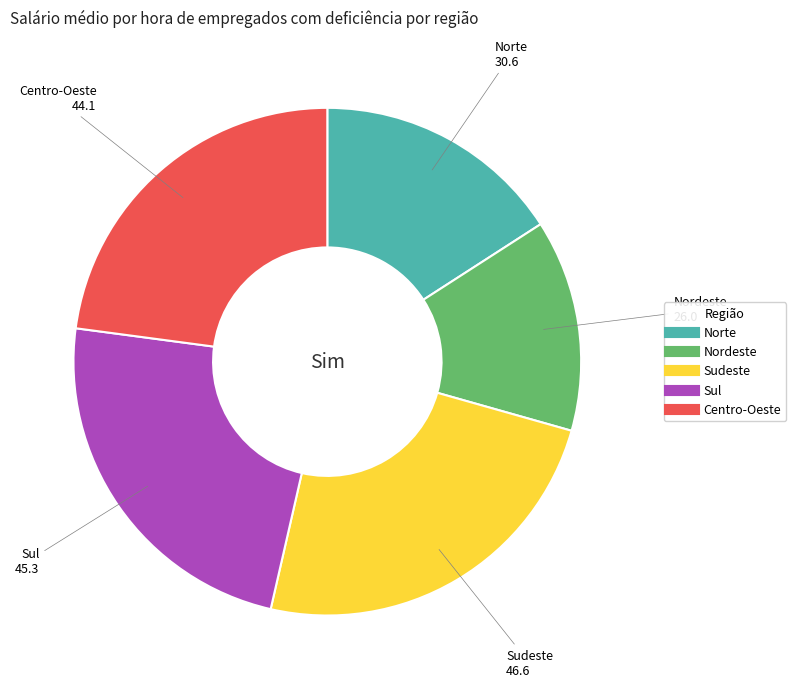

How many segments does this pie chart have?

5